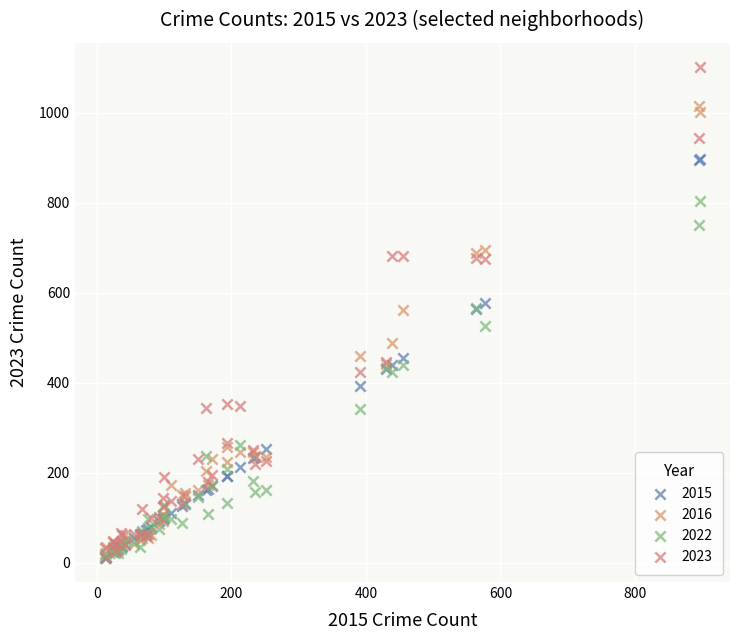

What are all the series names shown in the legend?

2015, 2016, 2022, 2023